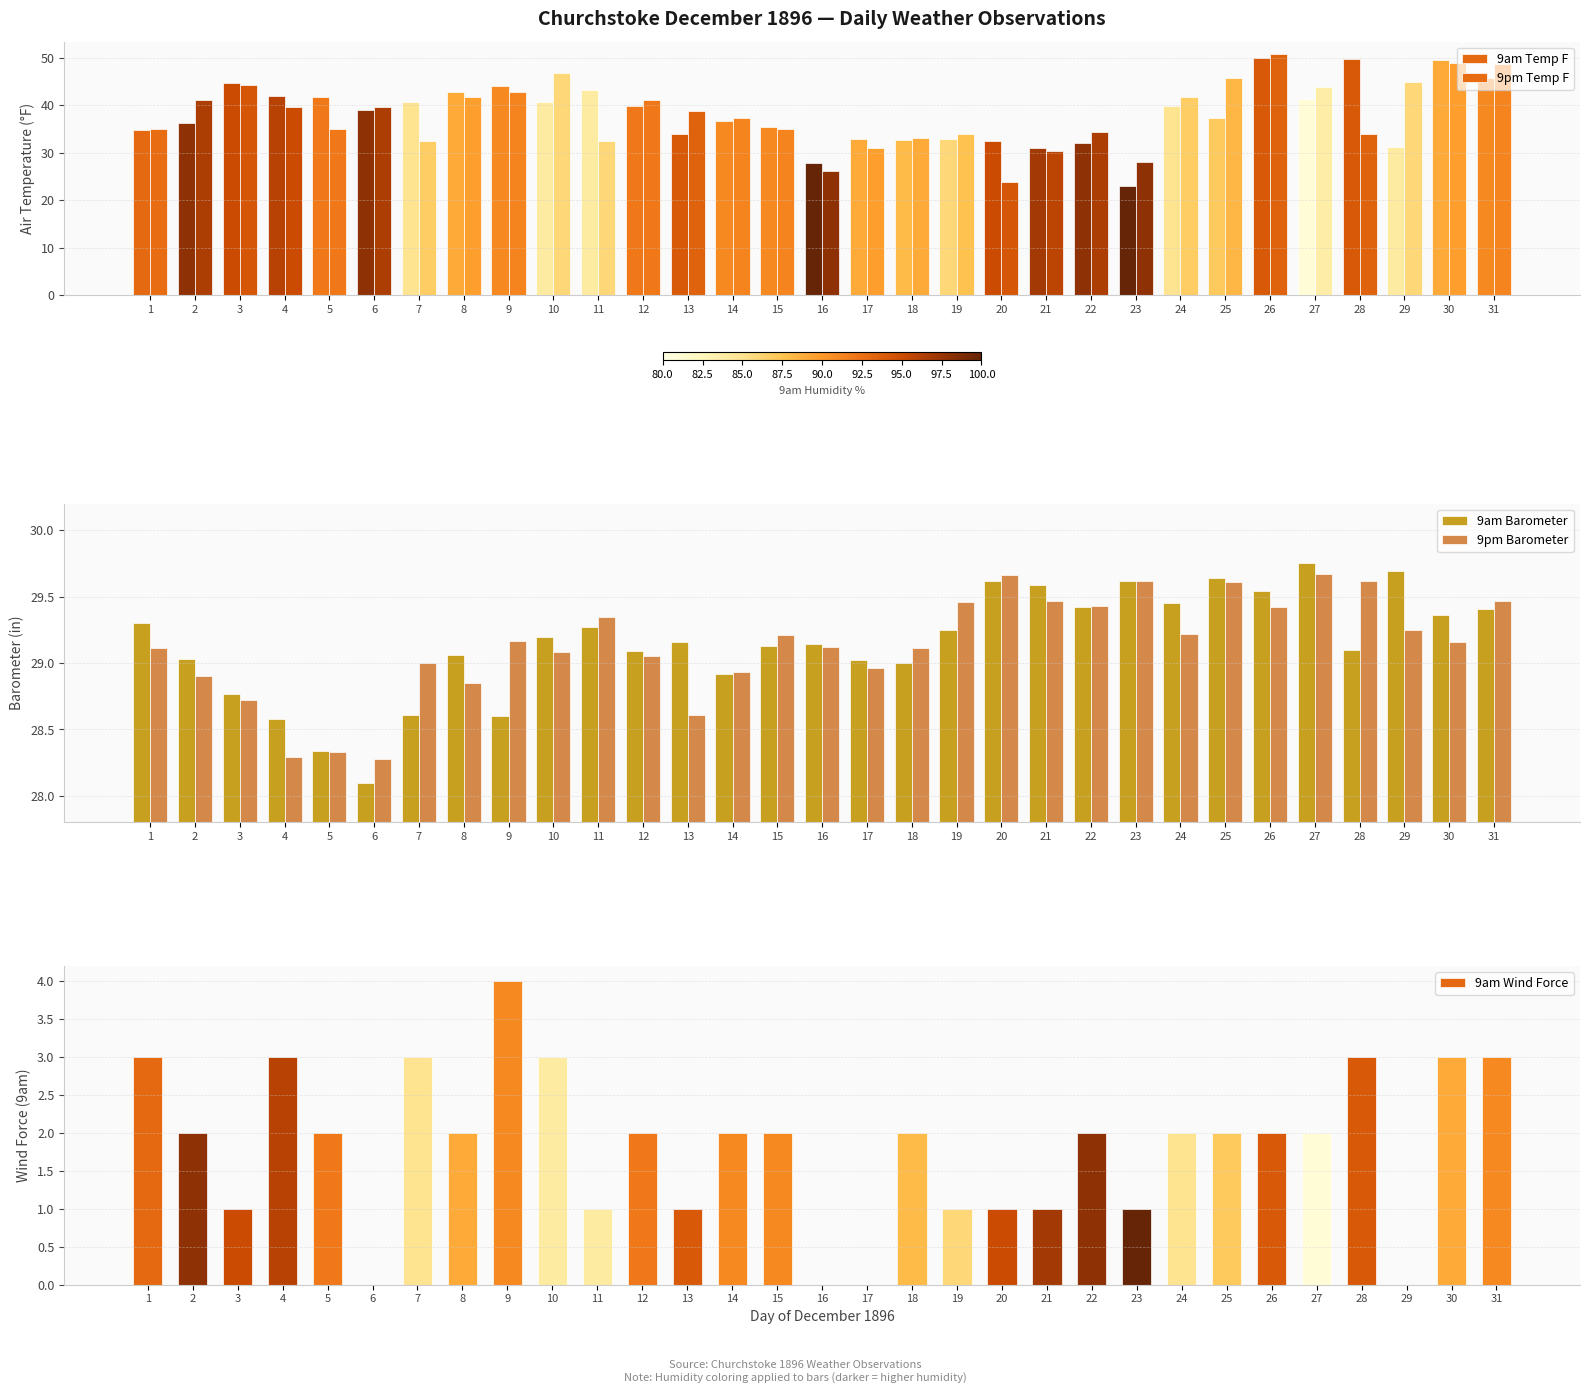

Reading left to right, extract all data points from this chart.

9am Temp F: 34.7	36.3	44.6	42.0	41.8	39.0	40.8	42.8	44.0	40.8	43.3	39.8	33.9	36.7	35.4	27.9	32.9	32.7	32.9	32.4	30.9	32.1	22.9	39.8	37.4	49.9	41.3	49.7	31.2	49.6	45.8
9pm Temp F: 35.1	41.2	44.2	39.6	34.9	39.6	32.4	41.8	42.8	46.8	32.4	41.2	38.8	37.3	34.9	26.1	30.9	33.1	33.9	23.9	30.4	34.4	28.1	41.8	45.8	50.9	43.8	33.9	45.0	49.0	48.8
9am Barometer: 29.3	29.0	28.8	28.6	28.3	28.1	28.6	29.1	28.6	29.2	29.3	29.1	29.2	28.9	29.1	29.1	29.0	29.0	29.2	29.6	29.6	29.4	29.6	29.4	29.6	29.5	29.8	29.1	29.7	29.4	29.4
9pm Barometer: 29.1	28.9	28.7	28.3	28.3	28.3	29.0	28.9	29.2	29.1	29.4	29.1	28.6	28.9	29.2	29.1	29.0	29.1	29.5	29.7	29.5	29.4	29.6	29.2	29.6	29.4	29.7	29.6	29.2	29.2	29.5
9am Wind Force: 3.0	2.0	1.0	3.0	2.0	0.0	3.0	2.0	4.0	3.0	1.0	2.0	1.0	2.0	2.0	0.0	0.0	2.0	1.0	1.0	1.0	2.0	1.0	2.0	2.0	2.0	2.0	3.0	0.0	3.0	3.0